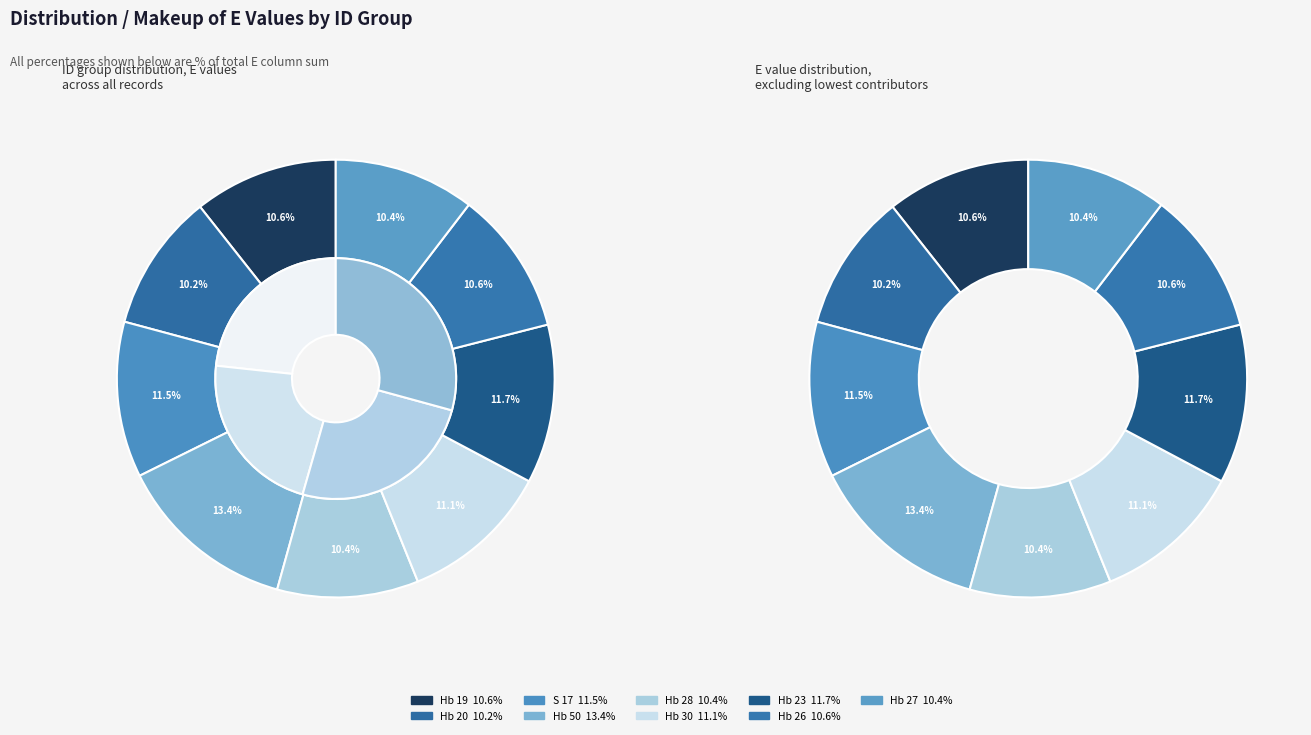

Does Hb 50 account for over 50% of the chart?

No